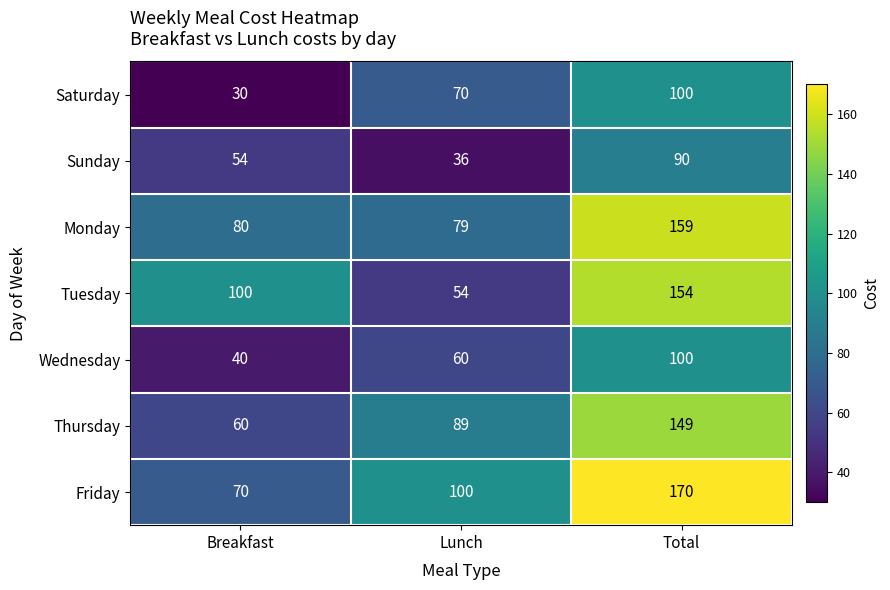

Rank the series at Breakfast from lowest to highest value.

Saturday, Wednesday, Sunday, Thursday, Friday, Monday, Tuesday